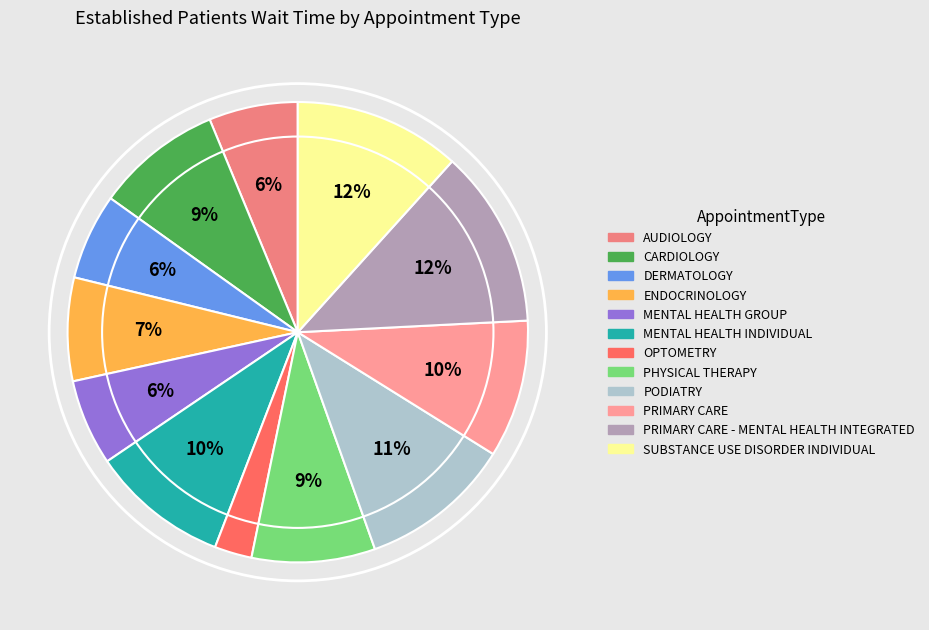

To the nearest percent, what is the average slice percentage?

8%